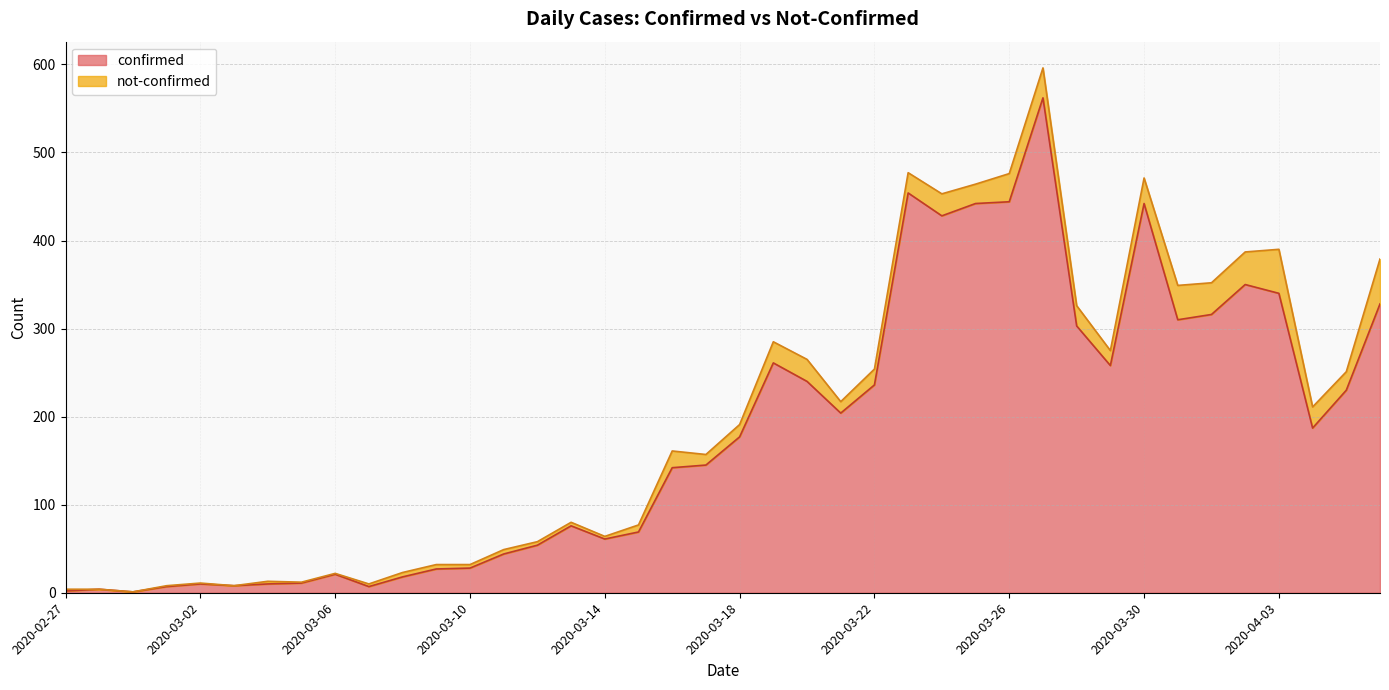

At which label is the value closest to 281?

2020-03-19